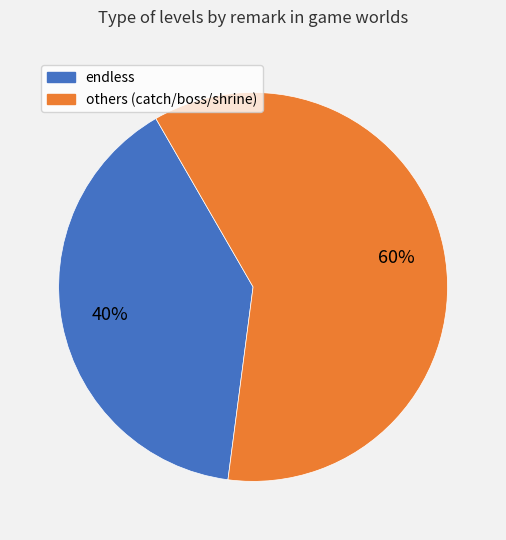

Is there a majority slice in this chart?

Yes